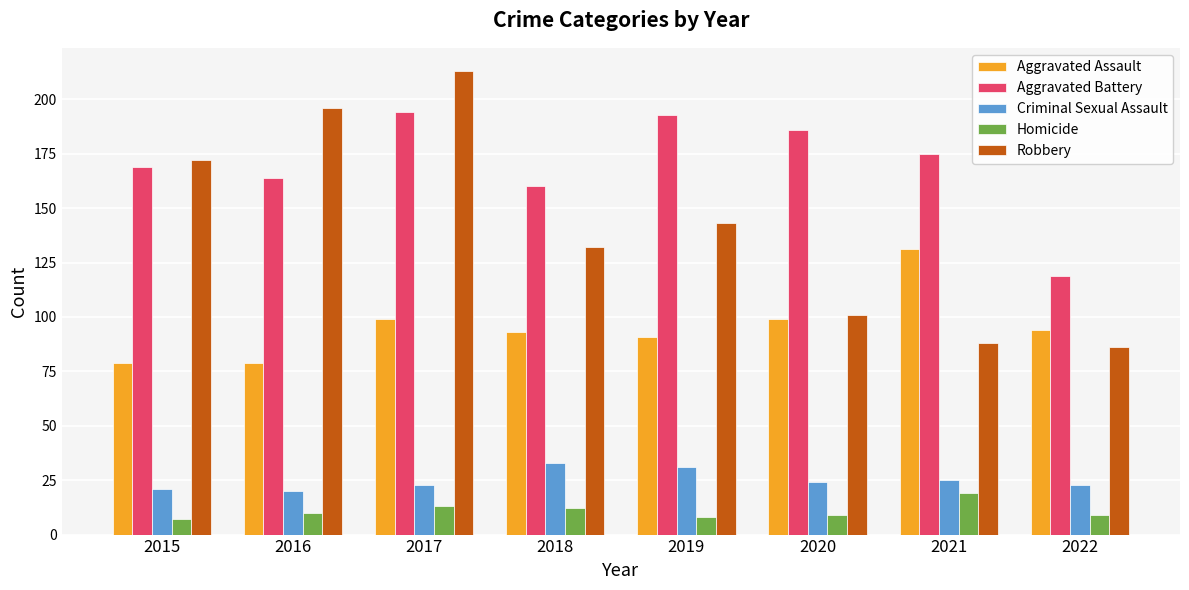

Is the value of Robbery at 2017 greater than the value of Aggravated Battery at 2019?

Yes